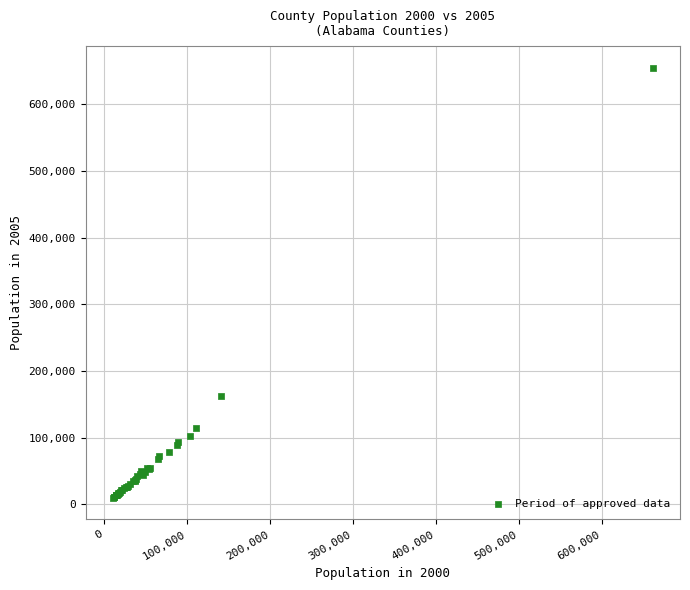

What Y value in the scatter plot is closest to 332297?

162183